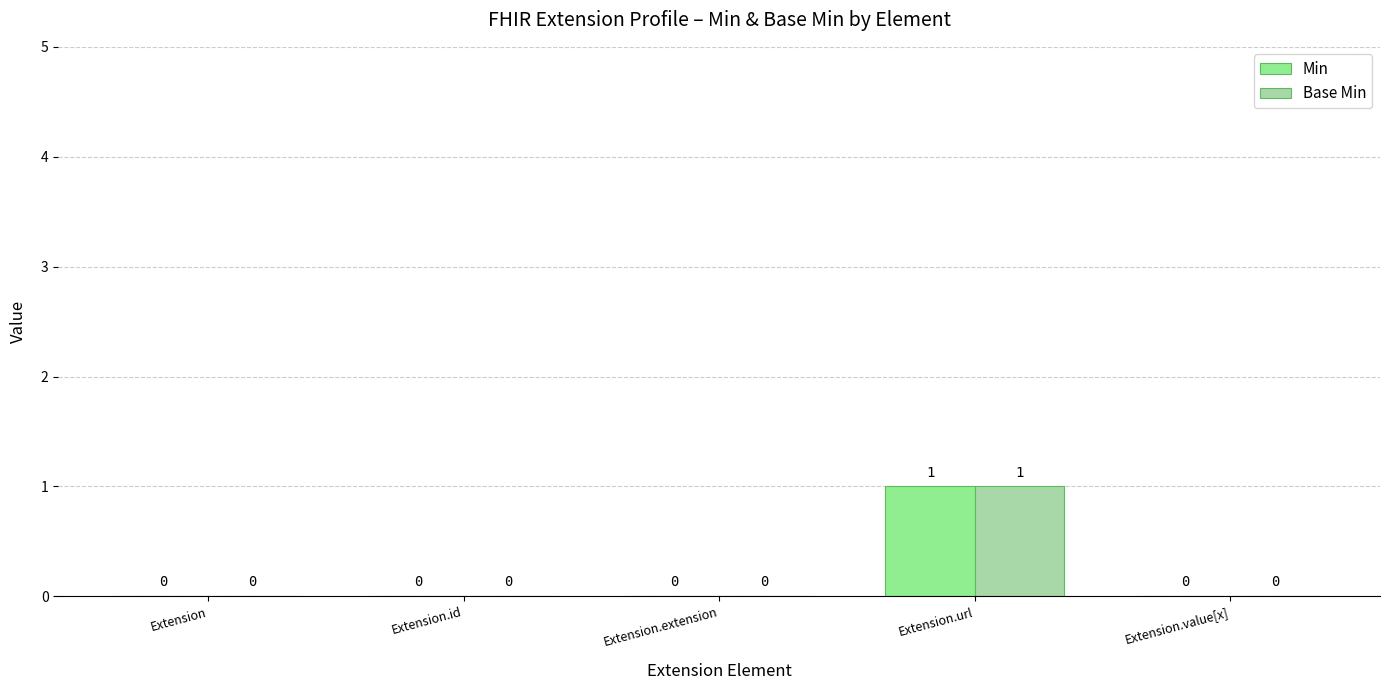

The value of Base Min at Extension.extension is 0. True or false?

True